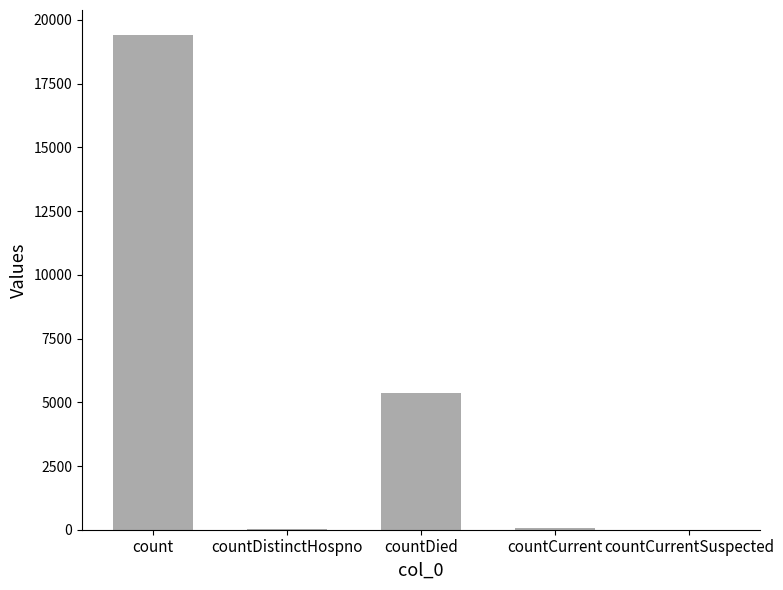

How many categories are shown in the chart?

5